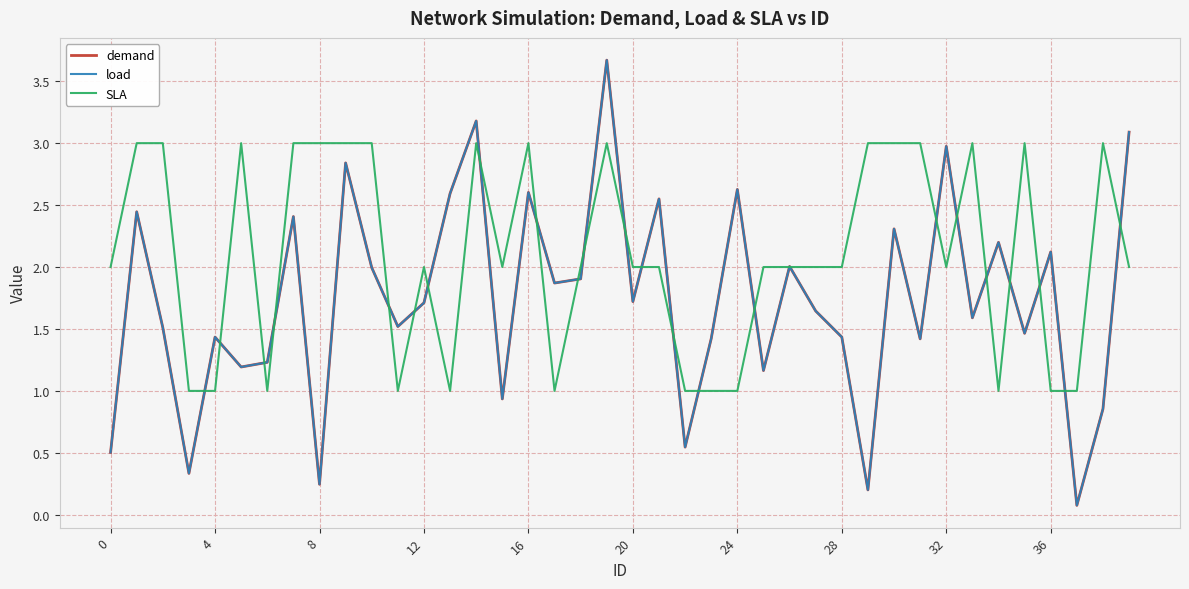

Does the chart display data point markers on the line(s)?

No